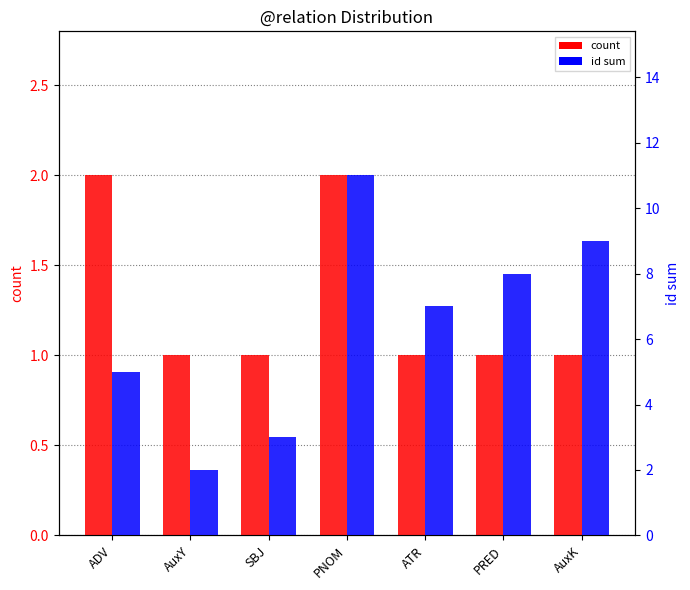

Read the count value at PRED.

1